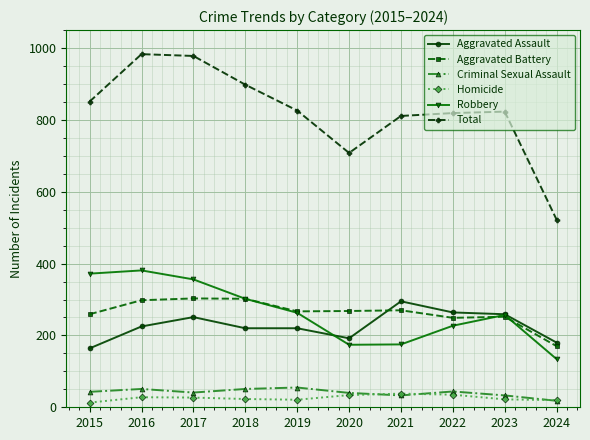

What is the sum of all Homicide values?

261